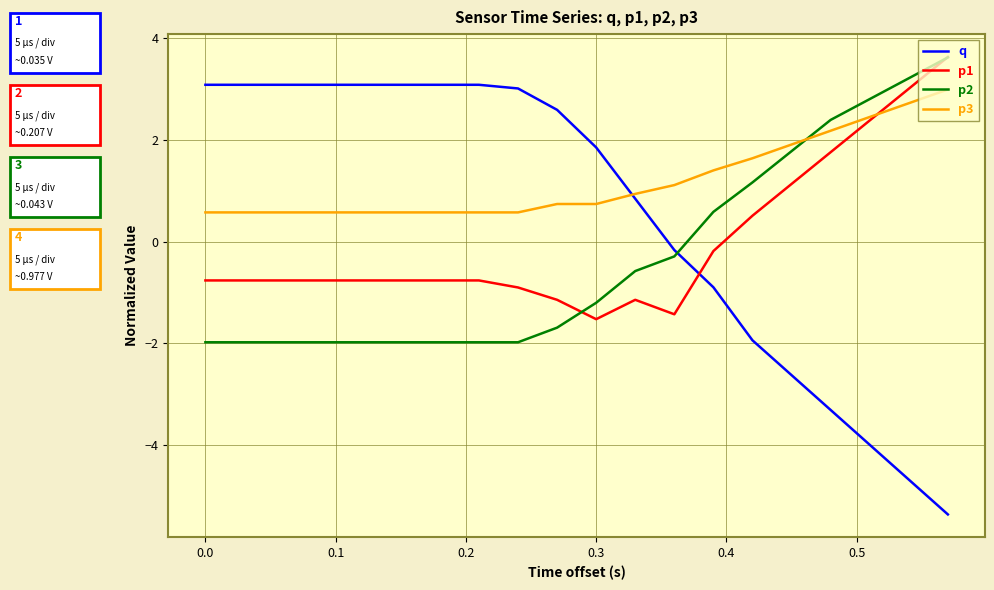

How many times do p2 and q cross each other?

1